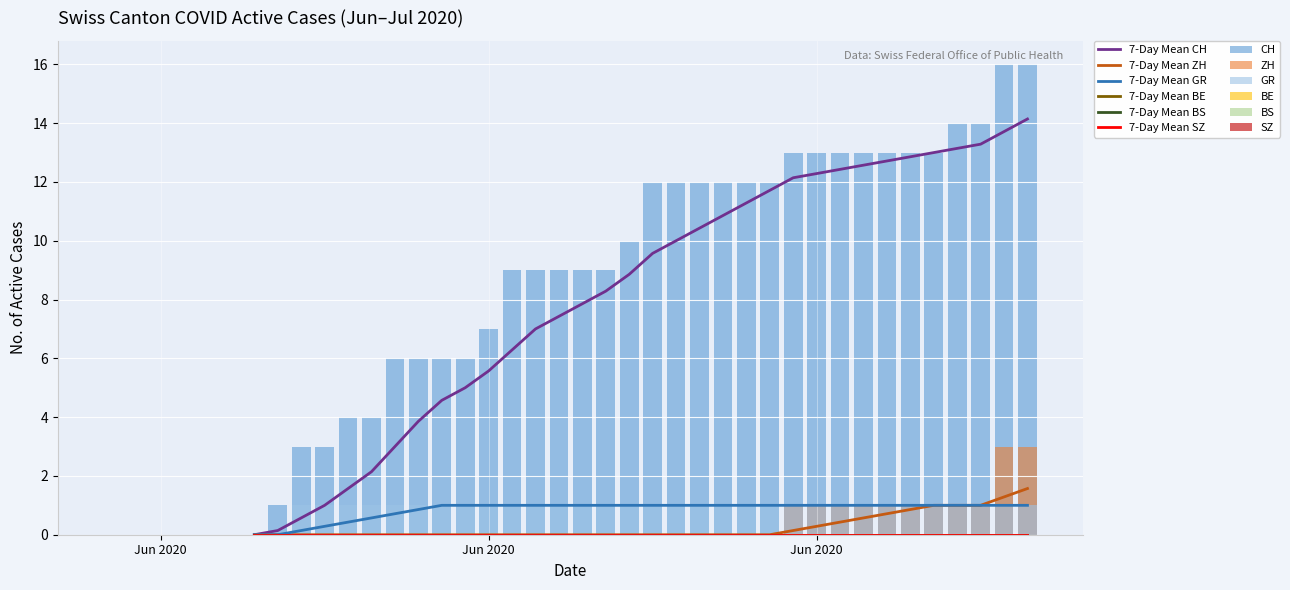

What is the total value across all series at 2020-06-11?

5